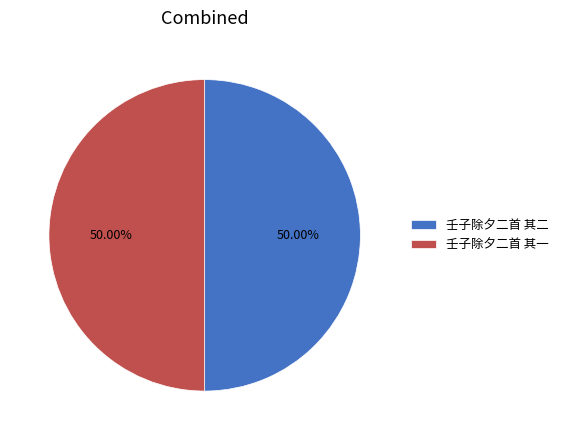

The 壬子除夕二首 其一 slice represents 50% of the pie. True or false?

True